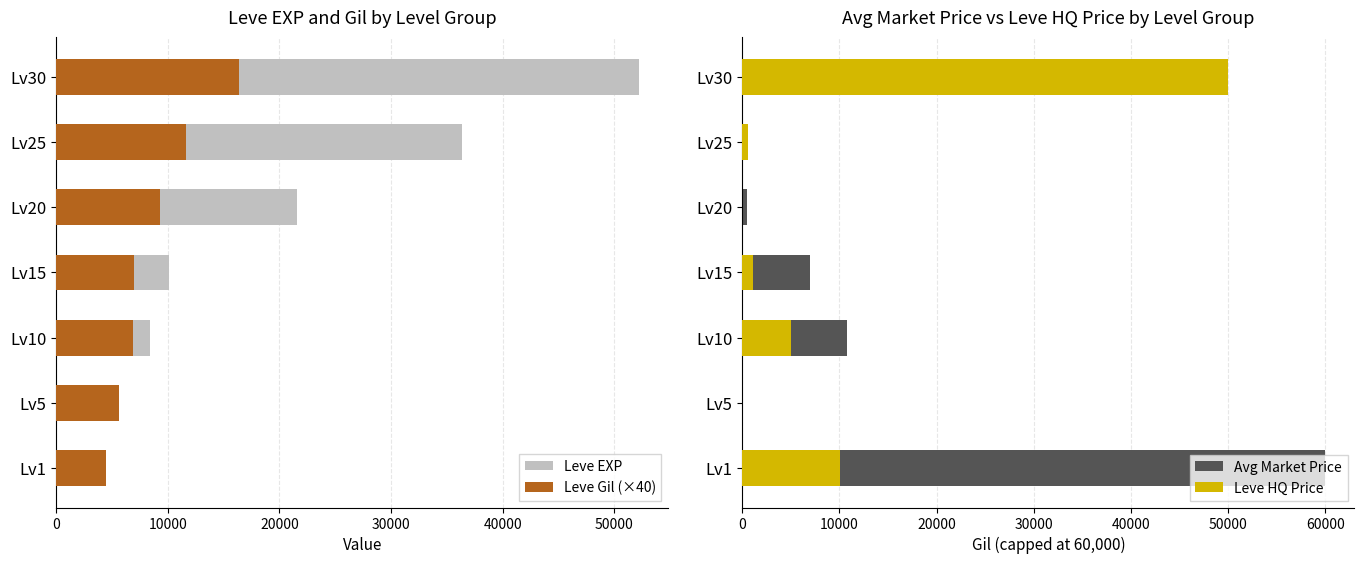

The Avg Market Price series shows 83946 at Lv1. True or false?

False